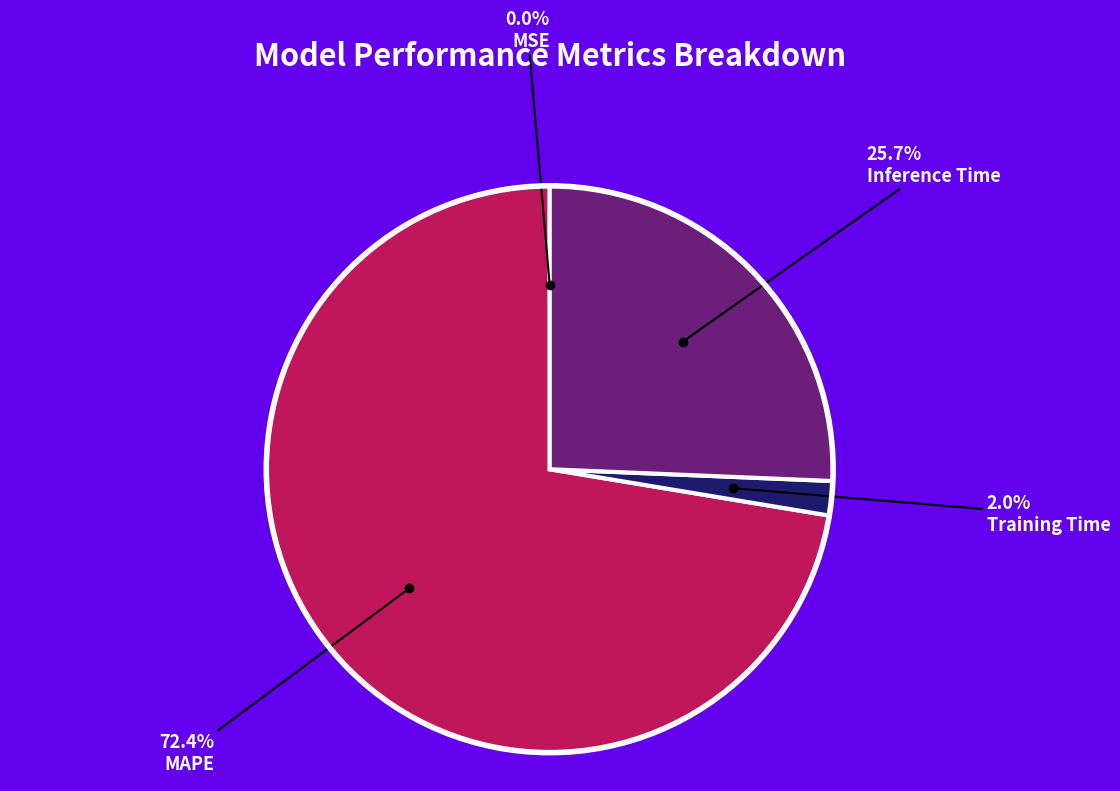

Is there any slice that represents more than half of the pie?

Yes